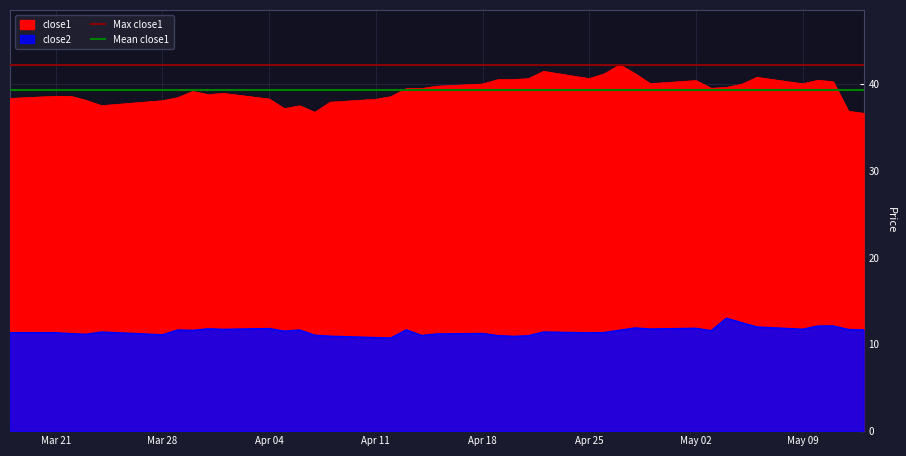

True or false: Max close1 has a value of 55.9 at Mar 21.

False